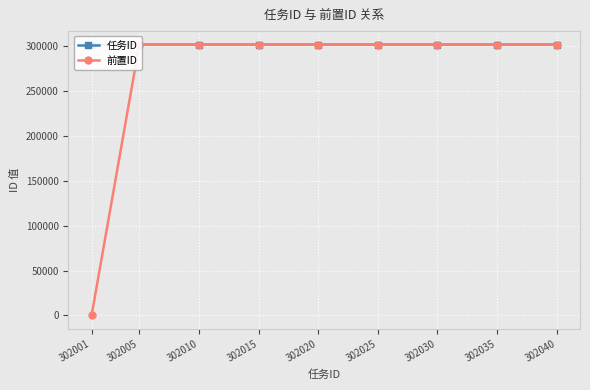

Which series has the largest range (max minus min)?

前置ID